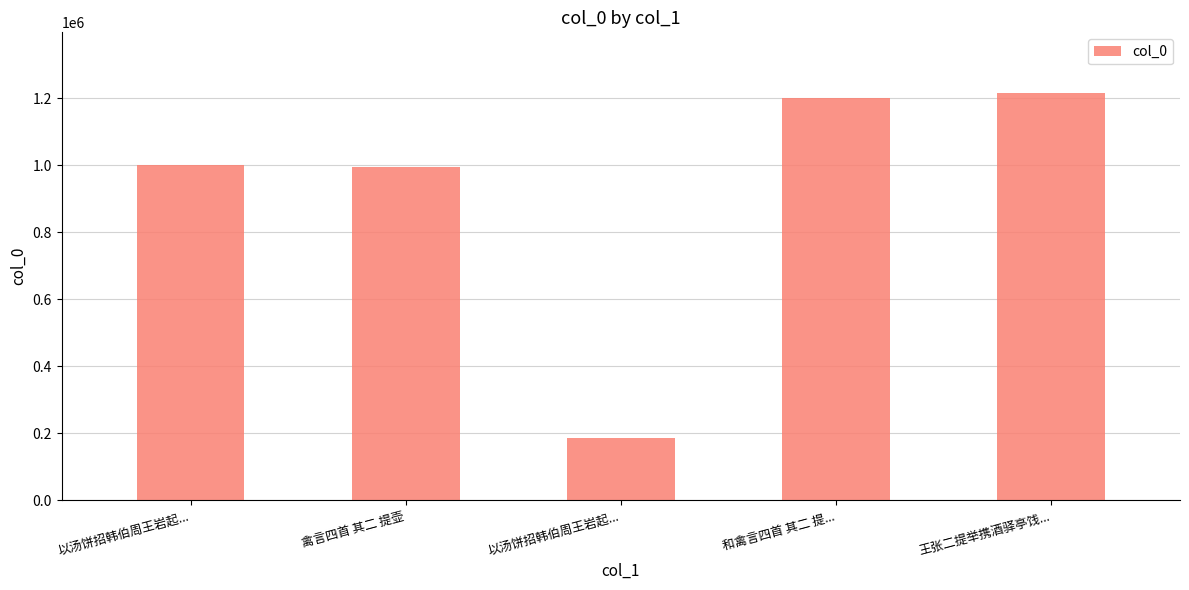

Reading left to right, transcribe all the data shown in this chart.

1001053	993261	185247	1200685	1214192